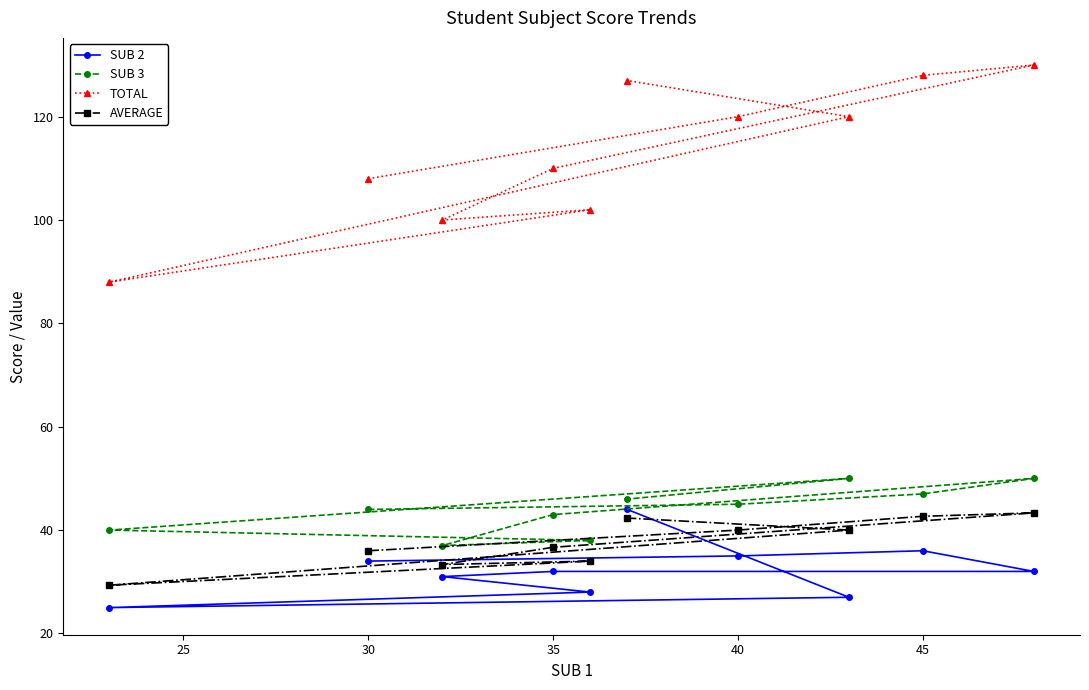

Is it true that SUB 2 equals 55.8 at 40?

False